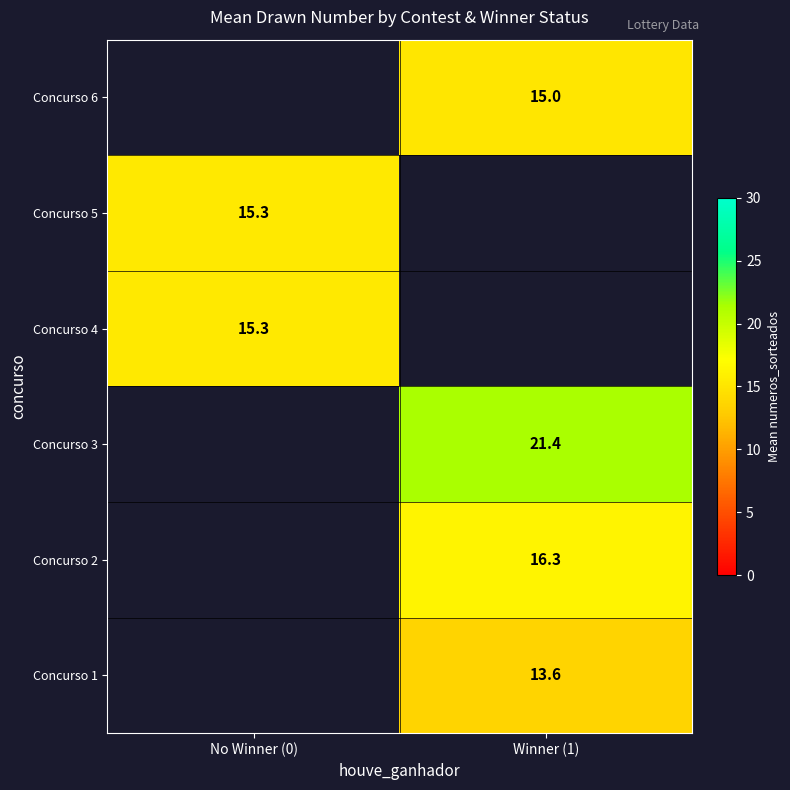

Which has a higher value, Winner (1) or No Winner (0)?

No Winner (0)